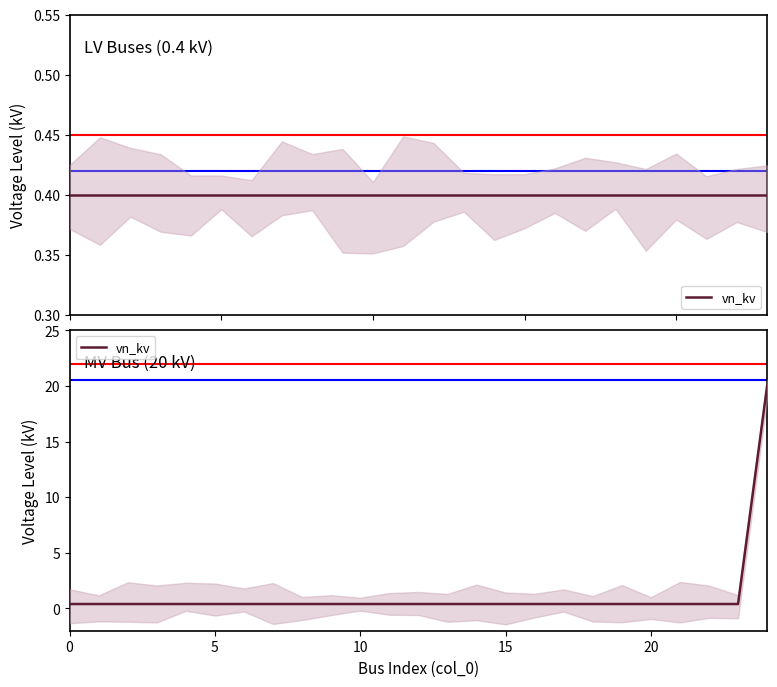

What value does the data have at 17?

0.4